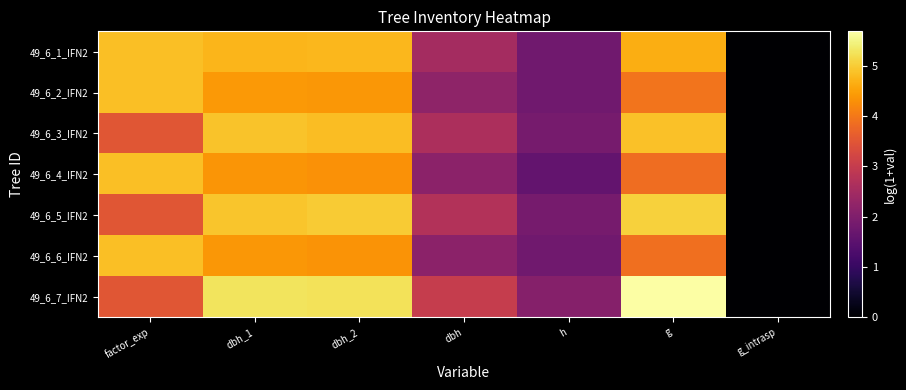

At how many categories does at least one series exceed 5?

3